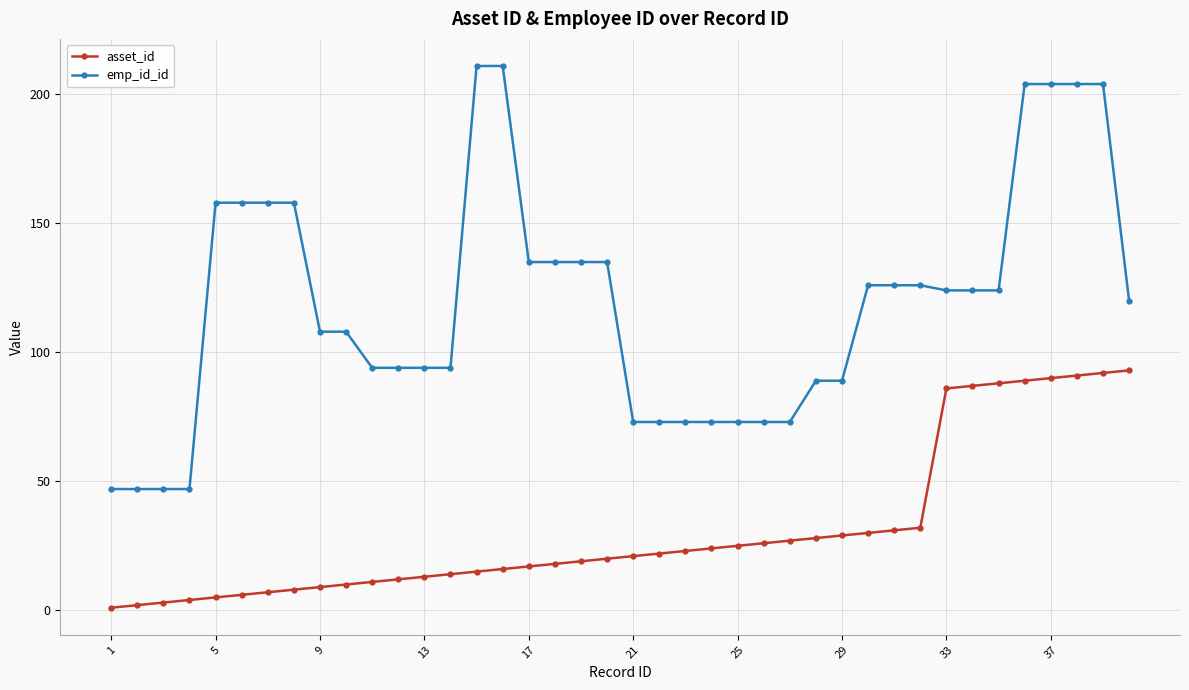

What are all the series names shown in the legend?

asset_id, emp_id_id